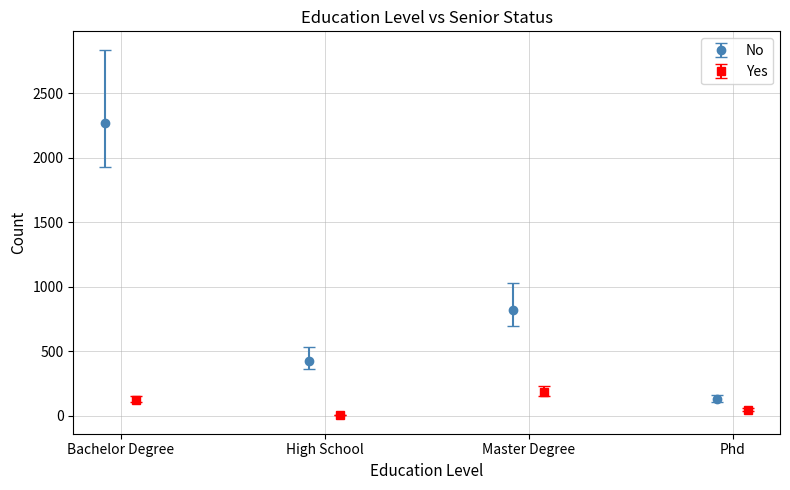

What is the minimum value for No?

130